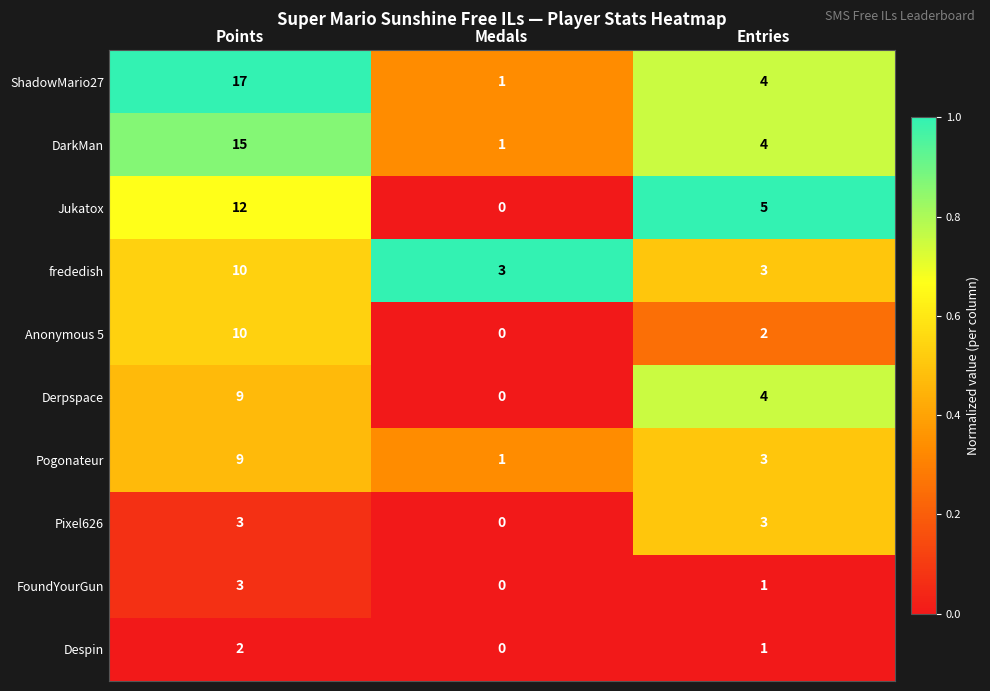

Is it true that DarkMan equals 7 at Entries?

False